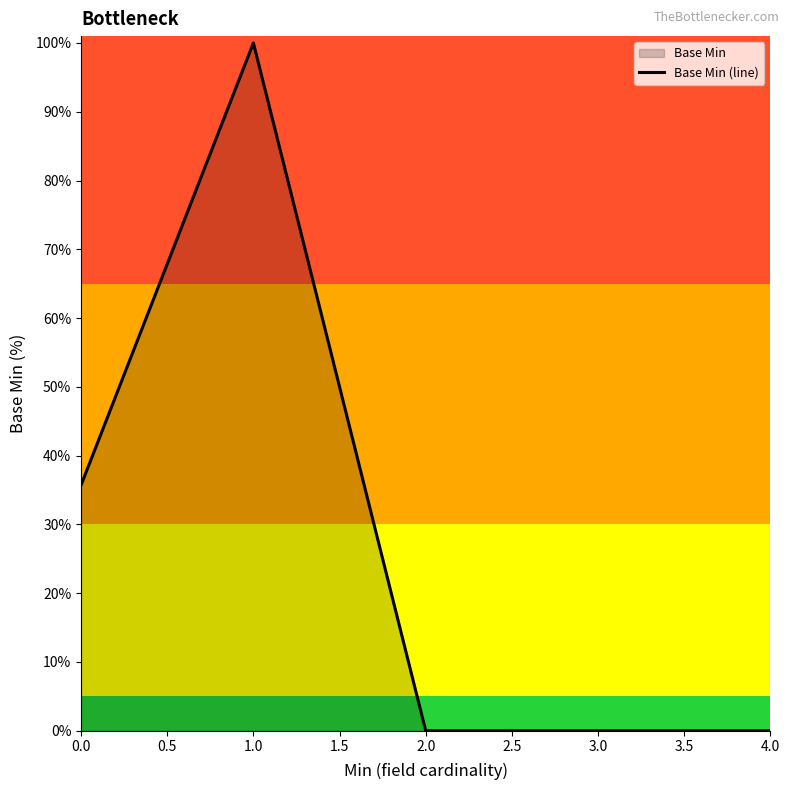

What position from the left is 3.0?

4